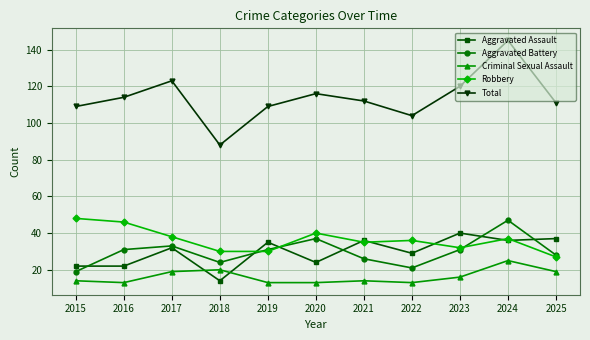

What are all the series names shown in the legend?

Aggravated Assault, Aggravated Battery, Criminal Sexual Assault, Robbery, Total